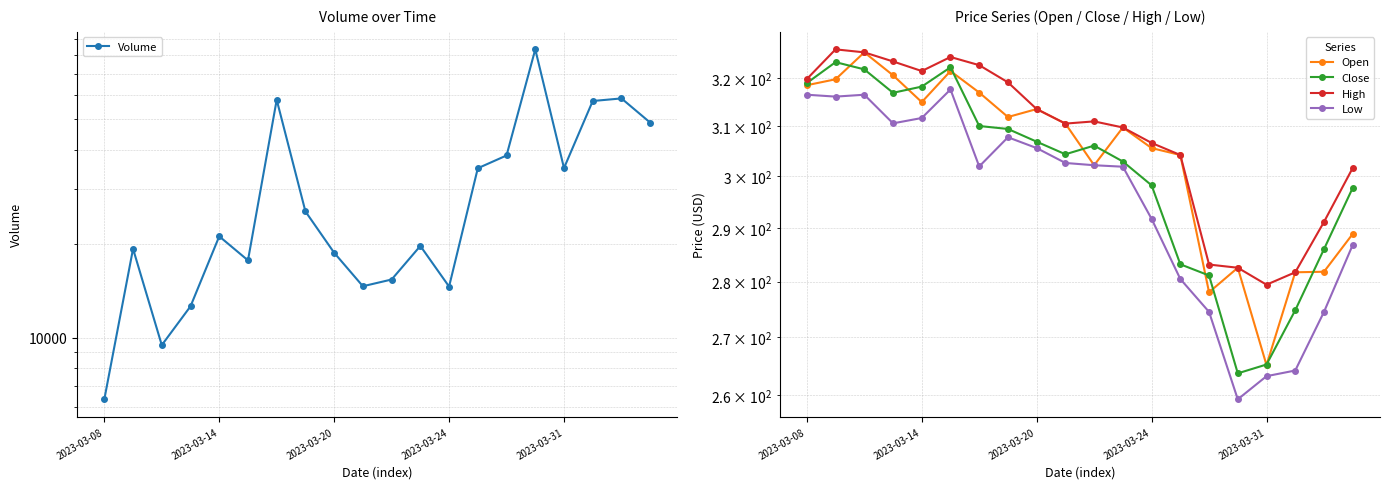

What are all the series names shown in the legend?

Volume, Open, Close, High, Low